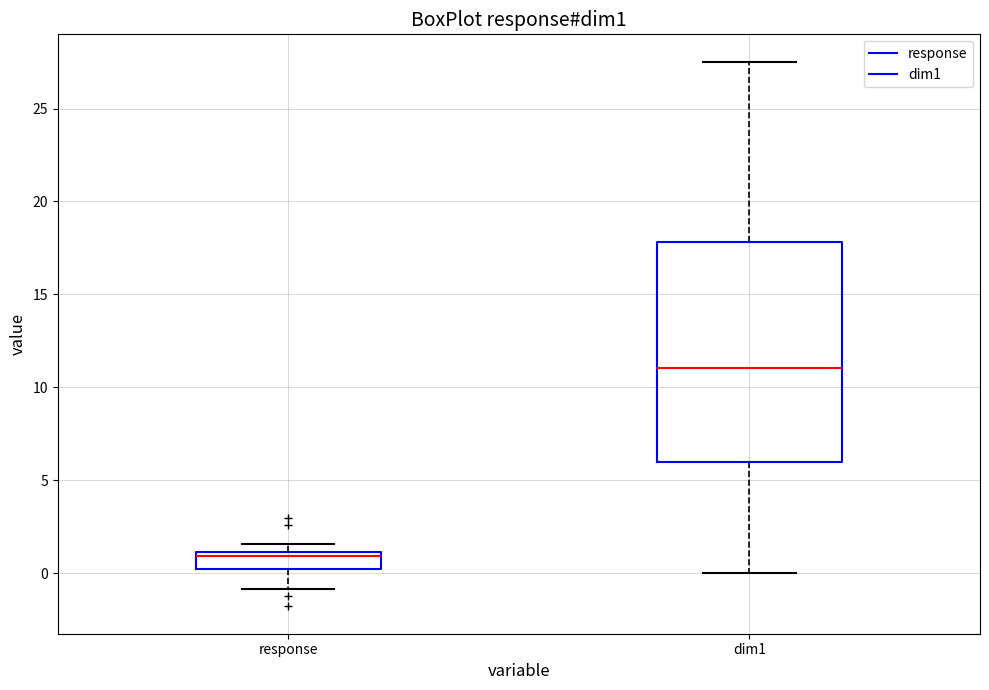

Reading left to right, transcribe this box plot: for each box, give where its median line is, the range the box spans, and where its two whiskers end, as read against the y-axis. The values are not printed on the chart, so give them approximately, as read against the axis.

response: median 1.0 (just below the box's upper edge), box 0.0 to 1.0, whiskers -1.0 to 1.5
dim1: median 11.0, box 6.0 to 18.0, whiskers 0.0 to 27.5